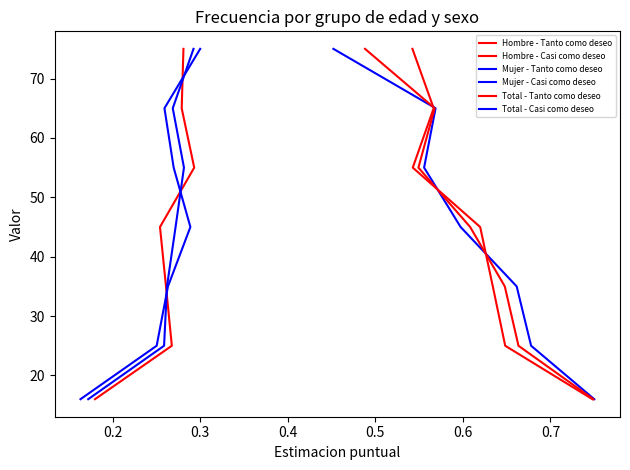

Is the value of Total - Tanto como deseo at 0.6 greater than the value of Total - Casi como deseo at 0.5?

Yes